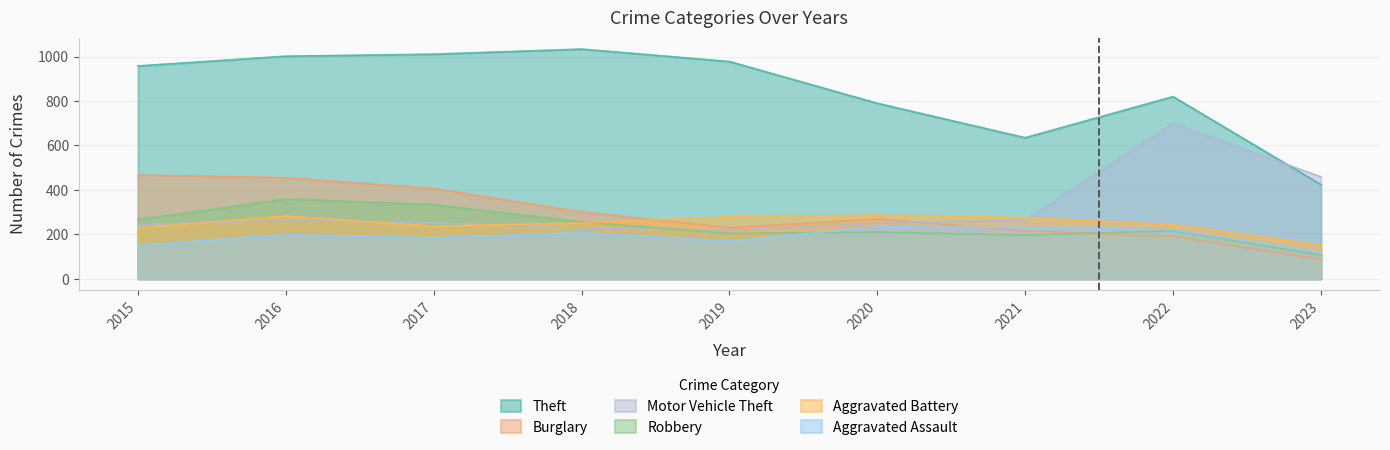

Reading left to right, transcribe all the data shown in this chart.

Theft: 958	1002	1011	1034	978	790	635	820	424
Burglary: 467	455	406	301	230	269	215	191	88
Motor Vehicle Theft: 243	263	252	228	218	250	264	700	459
Robbery: 266	359	334	256	204	210	196	216	107
Aggravated Battery: 230	282	237	251	279	287	275	244	151
Aggravated Assault: 150	199	184	208	170	234	231	220	117